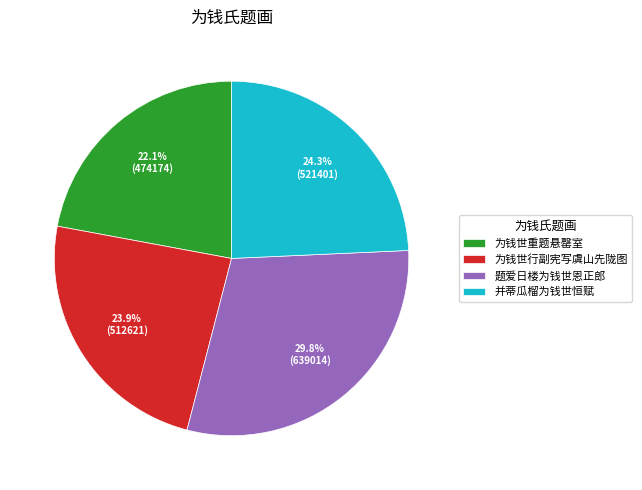

How many segments does this pie chart have?

4